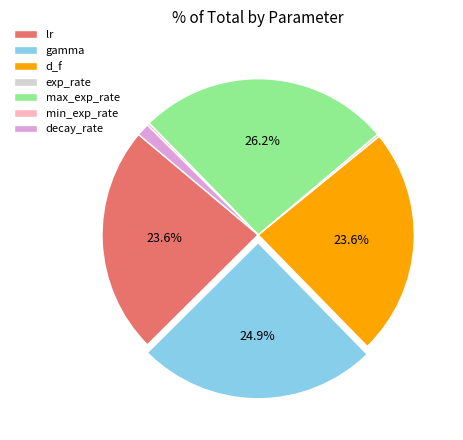

To the nearest percent, what portion does lr represent?

24%